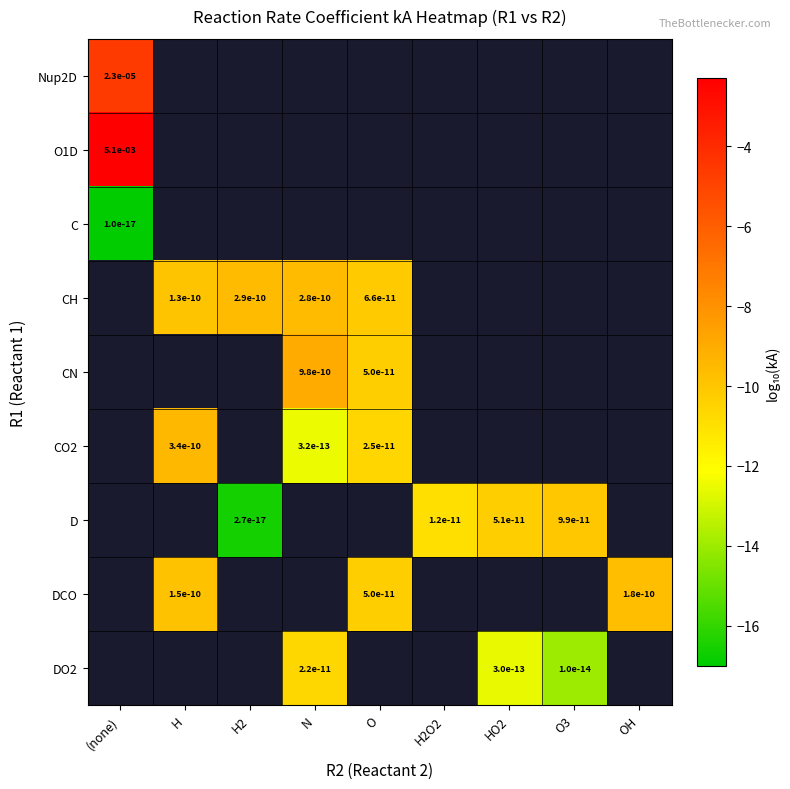

What is the difference between the CO2 values at O and H?

1.1